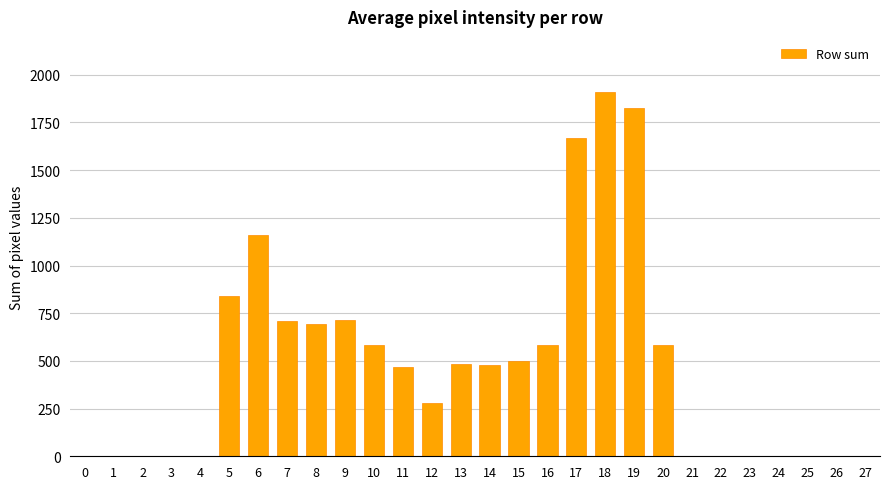

Is it true that the value at 18 is 1045?

False